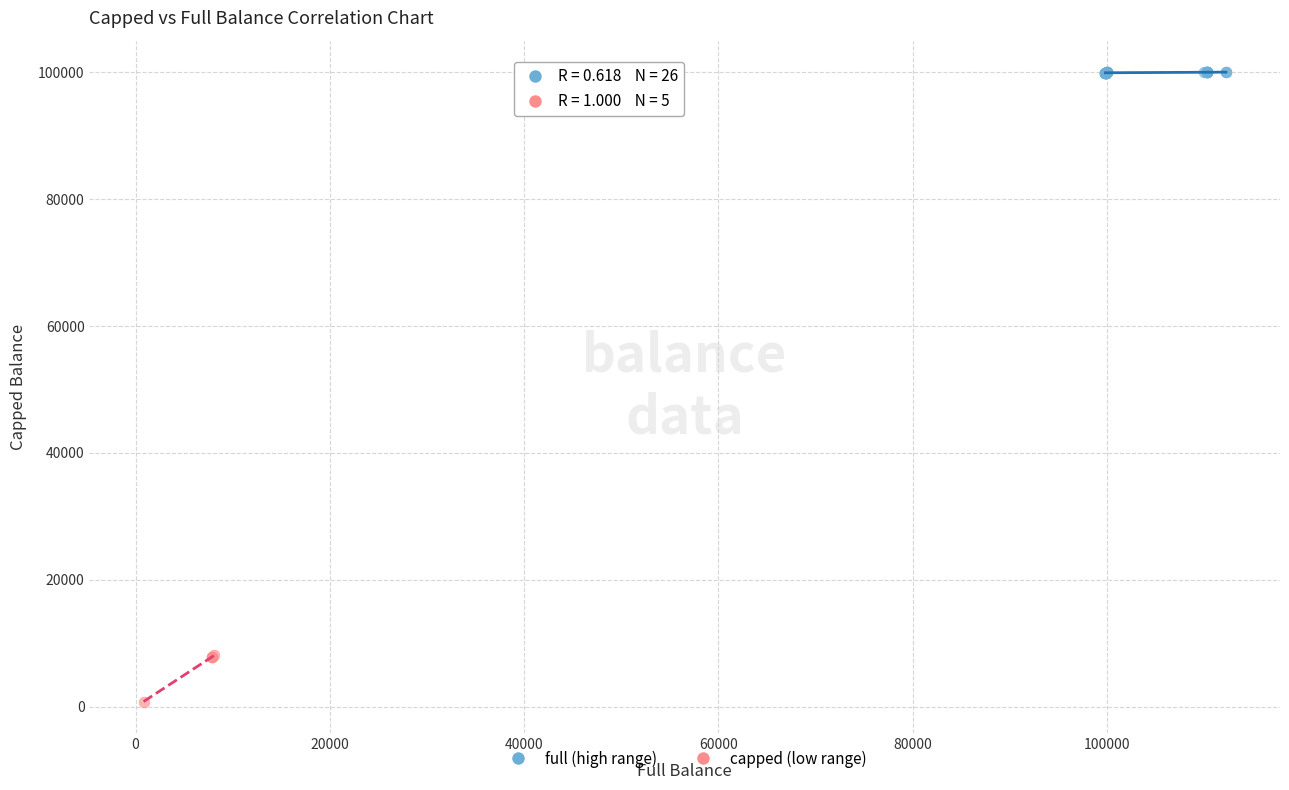

Which series reaches the maximum Y coordinate?

full (high range)